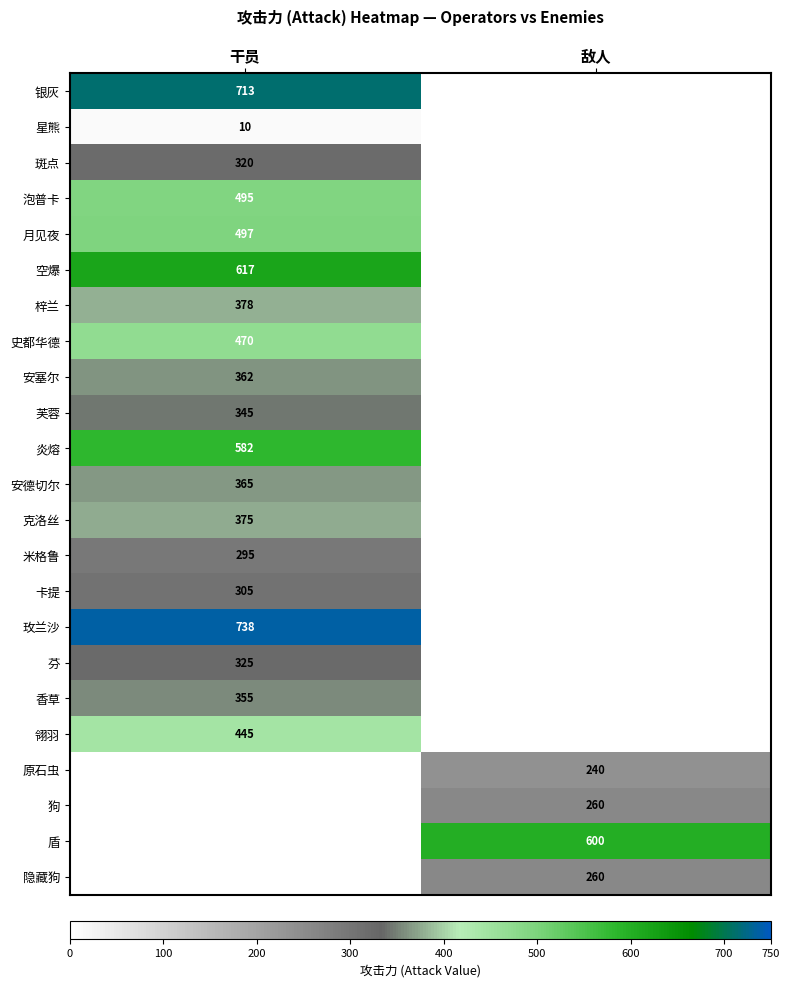

At how many categories does at least one series exceed 689?

1